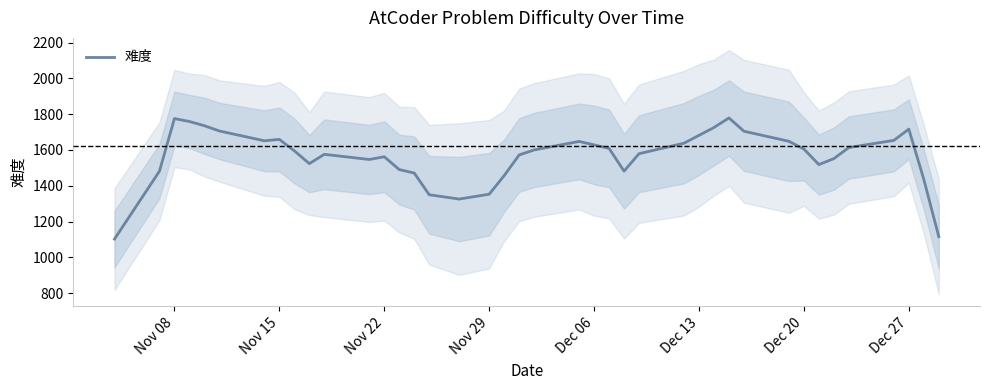

What is the lowest value of the 难度 series?

1102.6